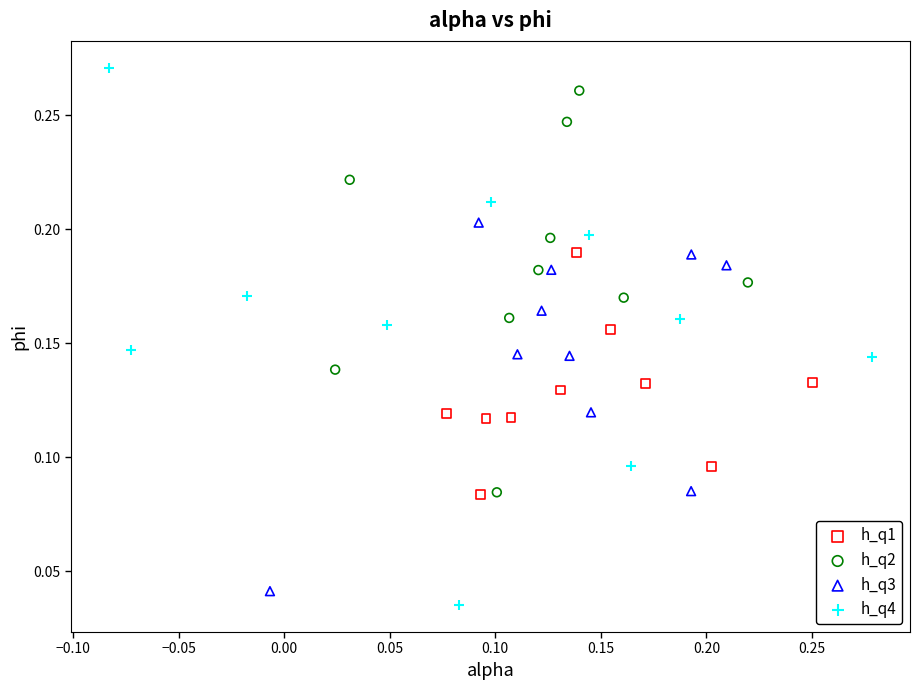

Which series has the widest spread of Y values?

h_q4